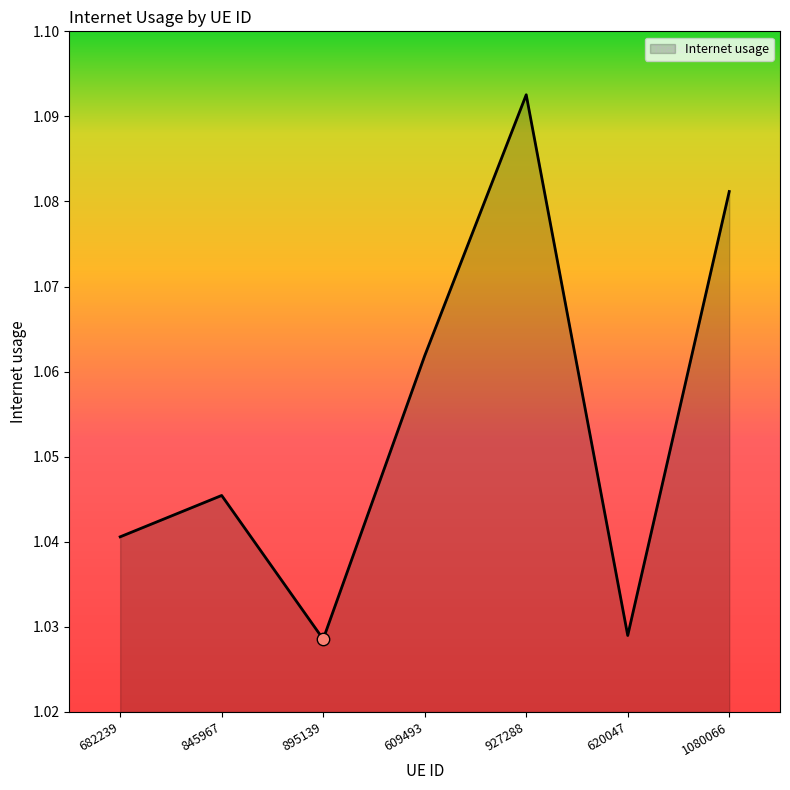

Between 895139 and 1080066, which is larger?

1080066